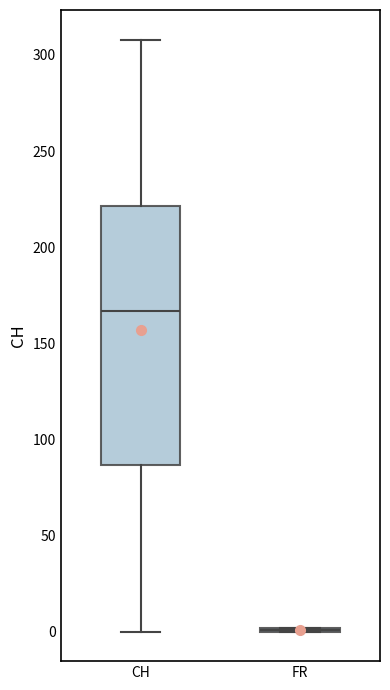

Reading left to right, transcribe this box plot: for each box, give where its median line is, the range the box spans, and where its two whiskers end, as read against the y-axis. The values are not printed on the chart, so give them approximately, as read against the axis.

CH: median 165, box 85 to 220, whiskers 0 to 310
FR: box collapsed to a line at 0, whiskers 0 to 0